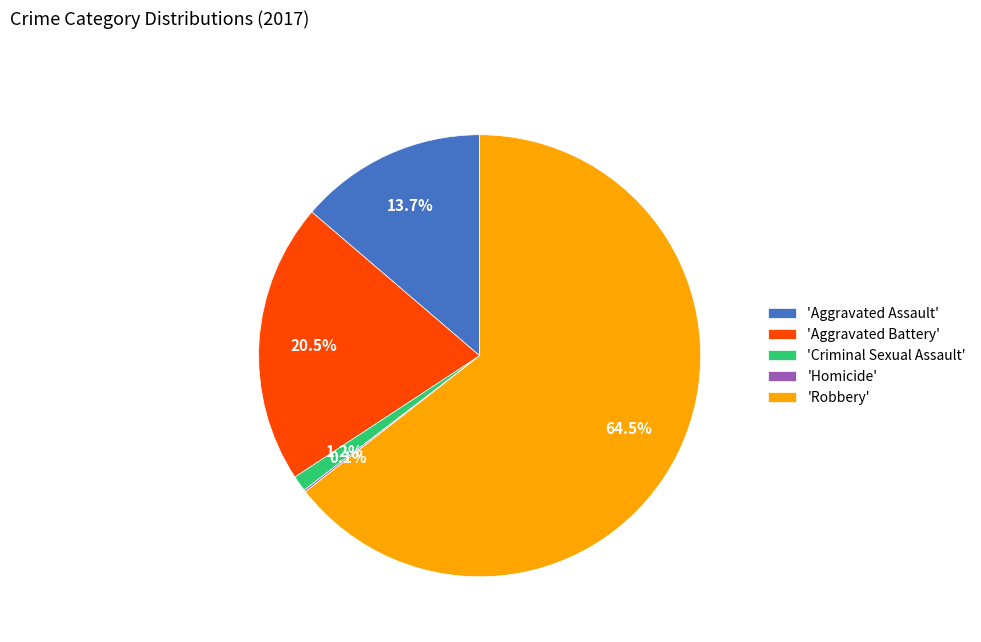

Which category has the biggest portion of the pie?

'Robbery'